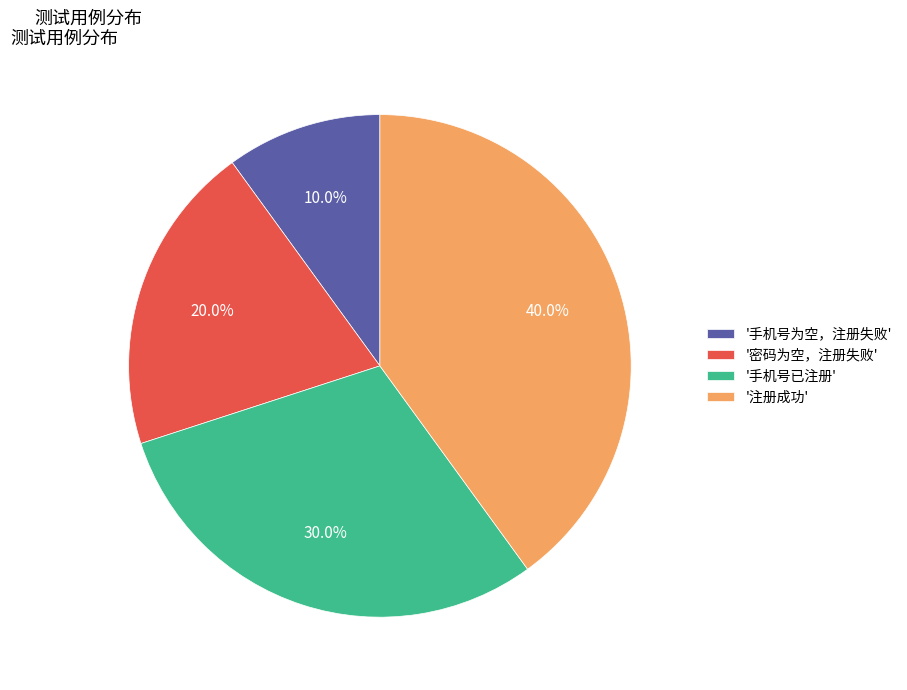

Rank the categories by value from highest to lowest.

'注册成功', '手机号已注册', '密码为空，注册失败', '手机号为空，注册失败'